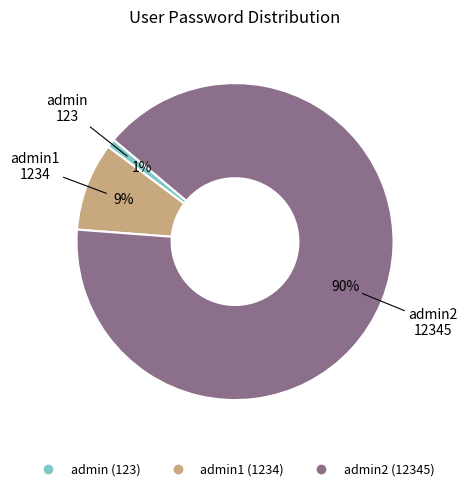

To the nearest percent, what is the average slice percentage?

33%